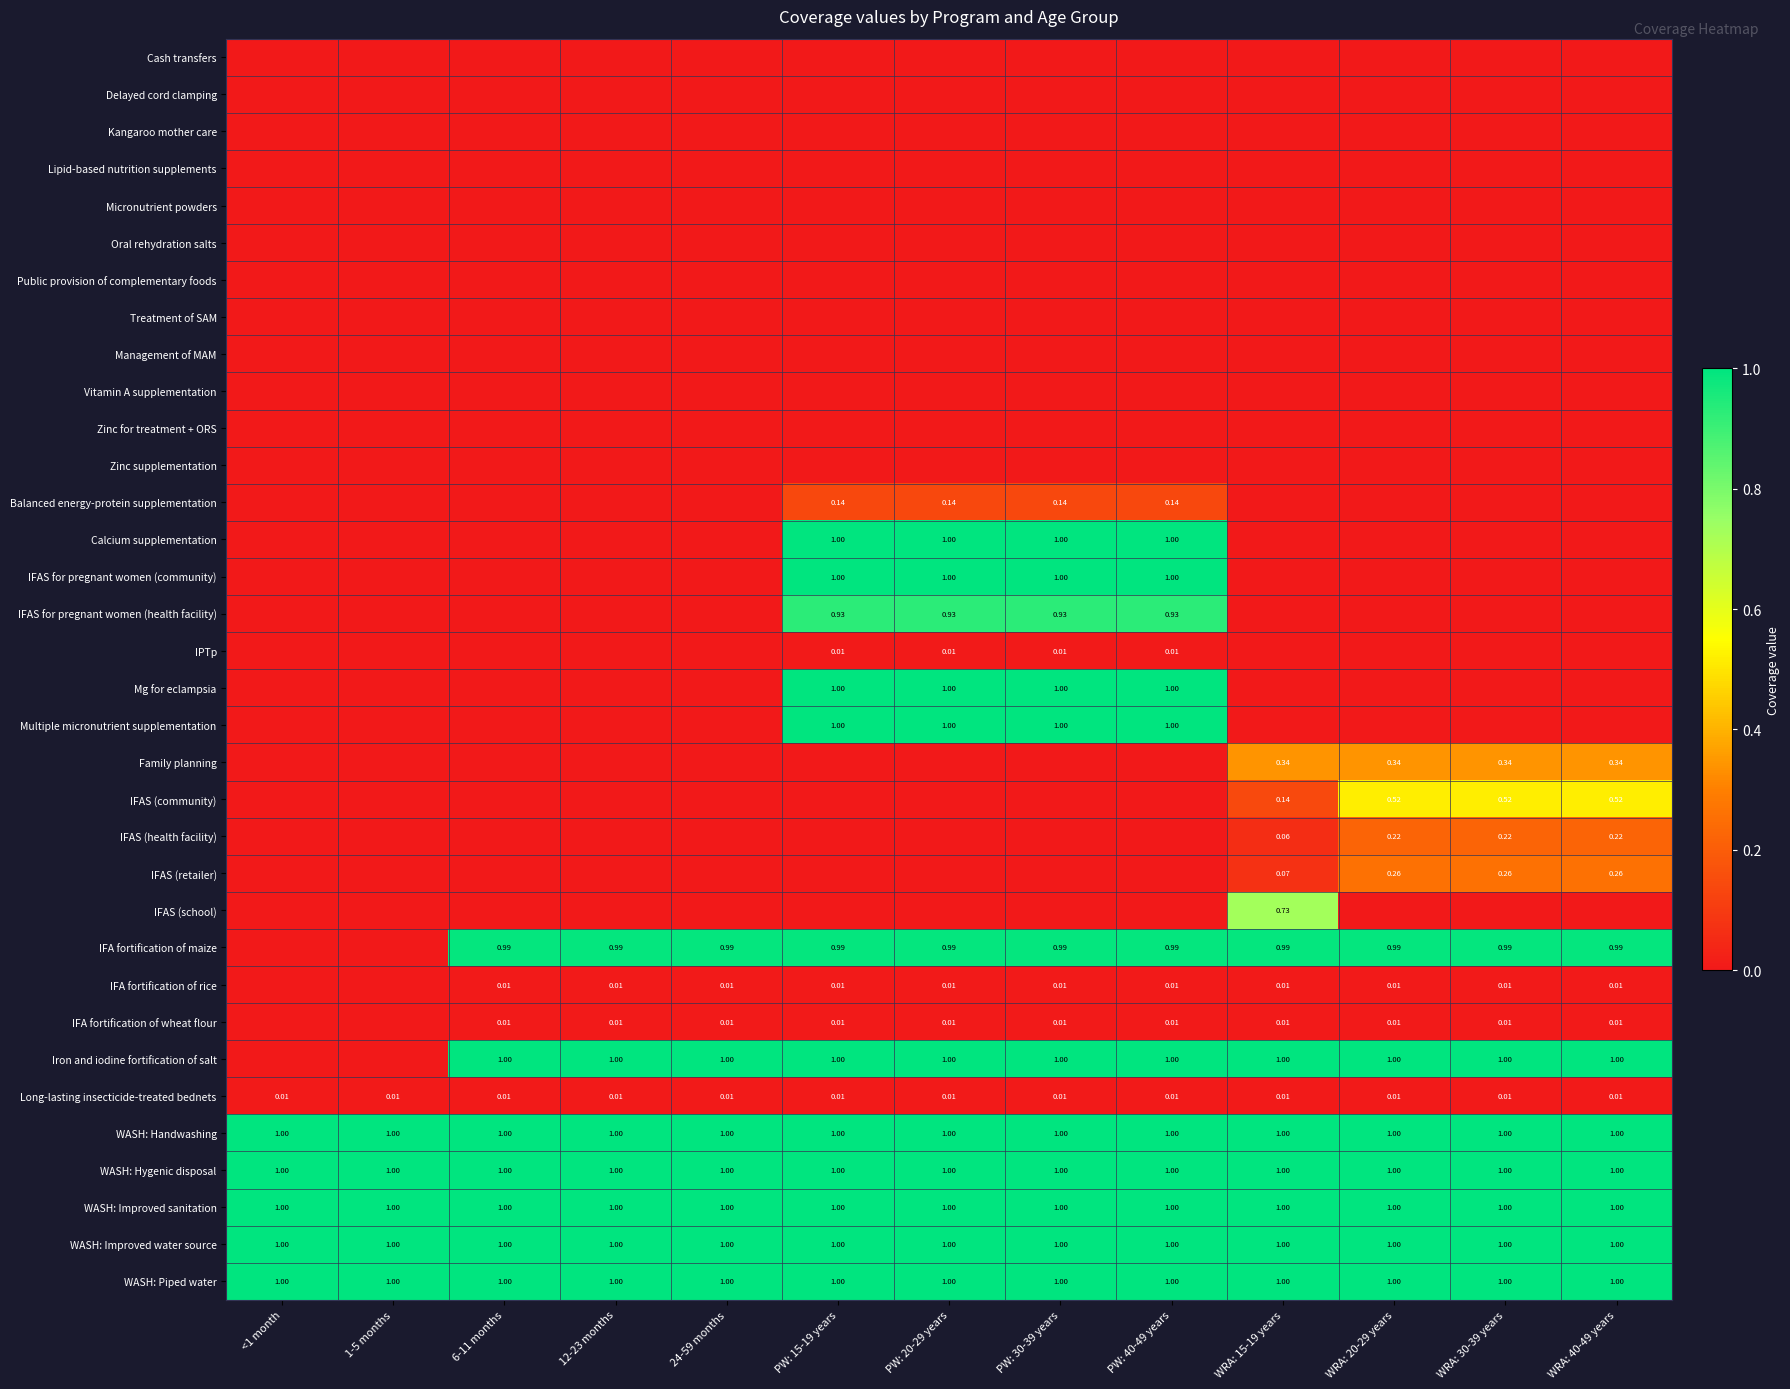

What is the sum of the Mg for eclampsia values at PW: 30-39 years and PW: 20-29 years?

2.0